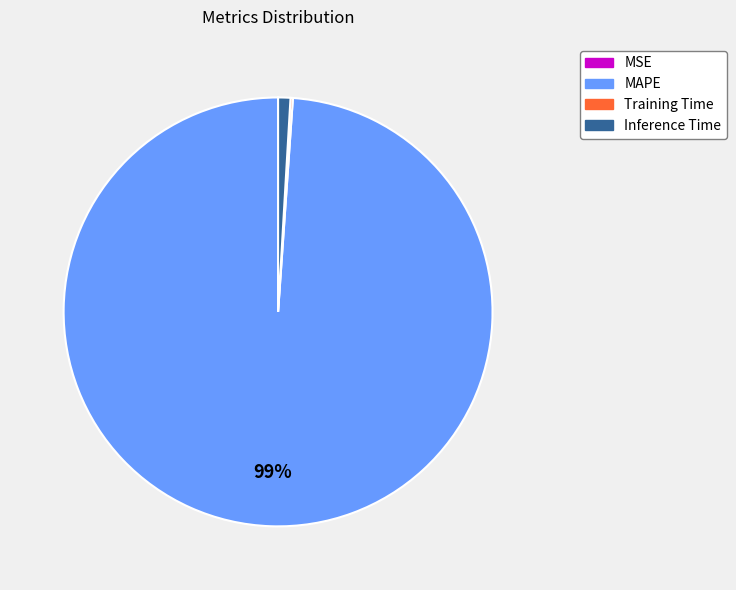

Does any single category account for the majority?

Yes